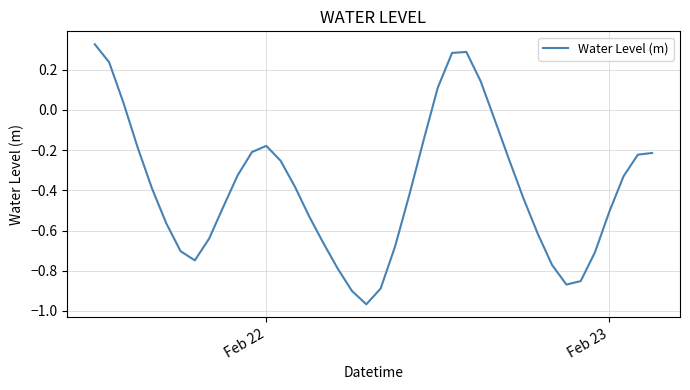

What is the difference between the maximum and minimum values?

1.3